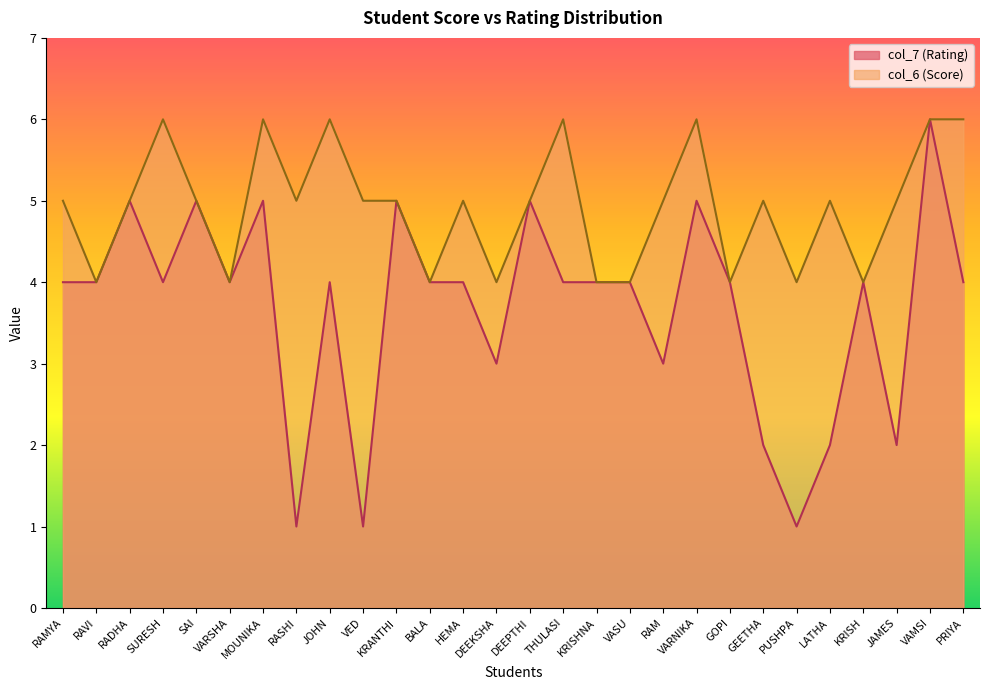

List the labels in order of col_6 (Score) value, smallest first.

RAVI, VARSHA, BALA, DEEKSHA, KRISHNA, VASU, GOPI, PUSHPA, KRISH, RAMYA, RADHA, SAI, RASHI, VED, KRANTHI, HEMA, DEEPTHI, RAM, GEETHA, LATHA, JAMES, SURESH, MOUNIKA, JOHN, THULASI, VARNIKA, VAMSI, PRIYA